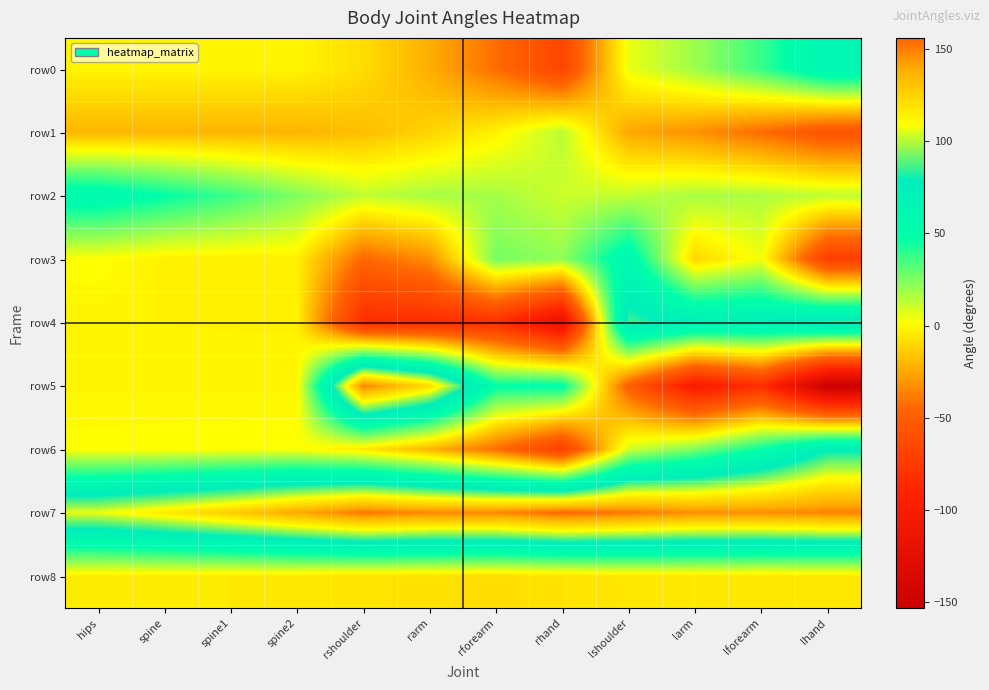

Reading left to right, list all the values displayed in this chart.

row0: hips=-1.0	spine=-1.1	spine1=-1.3	spine2=-1.5	rshoulder=-8.7	rarm=-22.8	rforearm=-42.5	rhand=-67.0	lshoulder=5.2	larm=19.1	lforearm=37.7	lhand=64.2
row1: hips=-20.6	spine=-20.7	spine1=-20.8	spine2=-21.0	rshoulder=-18.1	rarm=-11.7	rforearm=-2.2	rhand=13.8	lshoulder=-24.6	larm=-31.5	lforearm=-43.1	lhand=-57.1
row2: hips=57.6	spine=48.2	spine1=37.1	spine2=24.5	rshoulder=12.6	rarm=17.3	rforearm=17.6	rhand=10.6	lshoulder=12.6	larm=17.0	lforearm=16.3	lhand=13.0
row3: hips=1.7	spine=-2.7	spine1=-2.8	spine2=-2.8	rshoulder=-44.7	rarm=-32.2	rforearm=26.3	rhand=21.5	lshoulder=58.5	larm=-10.8	lforearm=3.7	lhand=-71.9
row4: hips=-2.1	spine=-2.2	spine1=-2.3	spine2=-2.3	rshoulder=-84.1	rarm=-83.9	rforearm=-81.9	rhand=-118.7	lshoulder=86.2	larm=73.4	lforearm=72.9	lhand=84.3
row5: hips=-1.2	spine=-1.3	spine1=-1.3	spine2=-1.3	rshoulder=149.6	rarm=121.3	rforearm=48.5	rhand=49.9	lshoulder=-49.3	larm=-100.5	lforearm=-81.9	lhand=-153.1
row6: hips=1.1	spine=1.3	spine1=1.5	spine2=1.9	rshoulder=-5.5	rarm=-21.1	rforearm=-42.9	rhand=-71.8	lshoulder=9.8	larm=25.2	lforearm=47.1	lhand=77.1
row7: hips=106.8	spine=116.2	spine1=127.2	spine2=139.8	rshoulder=151.9	rarm=147.7	rforearm=148.0	rhand=156.0	lshoulder=151.5	larm=146.6	lforearm=146.6	lhand=149.0
row8: hips=-3.6	spine=-4.1	spine1=-4.6	spine2=-5.2	rshoulder=-6.5	rarm=-7.7	rforearm=-8.9	rhand=-7.0	lshoulder=-5.5	larm=-4.5	lforearm=-5.7	lhand=-5.1